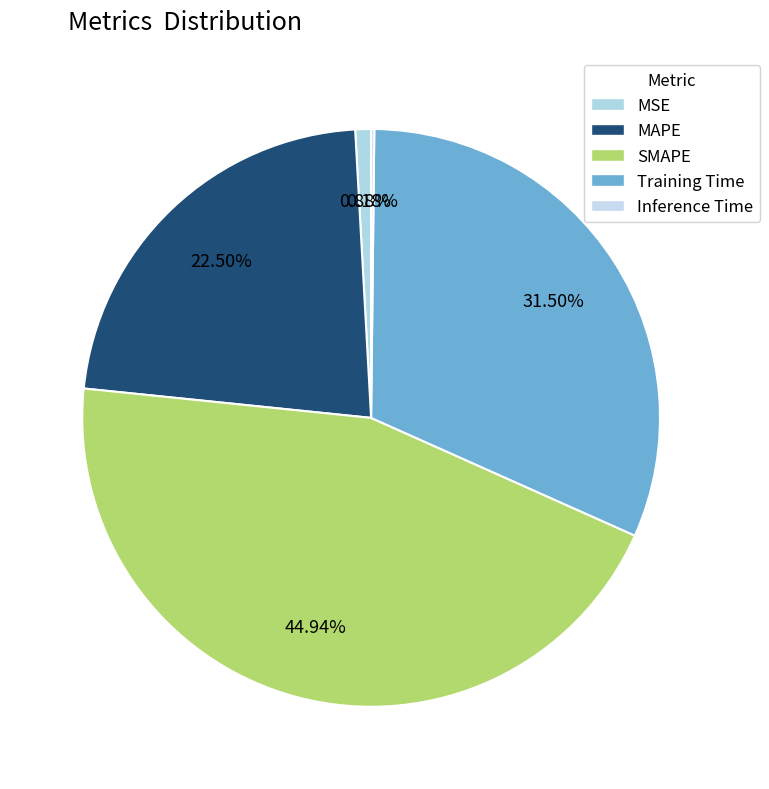

Which has a higher value, SMAPE or MSE?

SMAPE